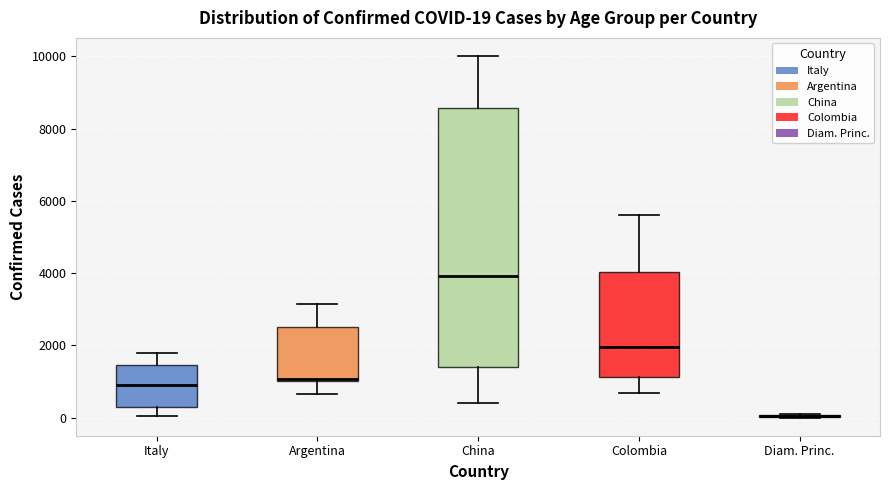

Which box is the tallest, from its lower edge to its upper edge?

China